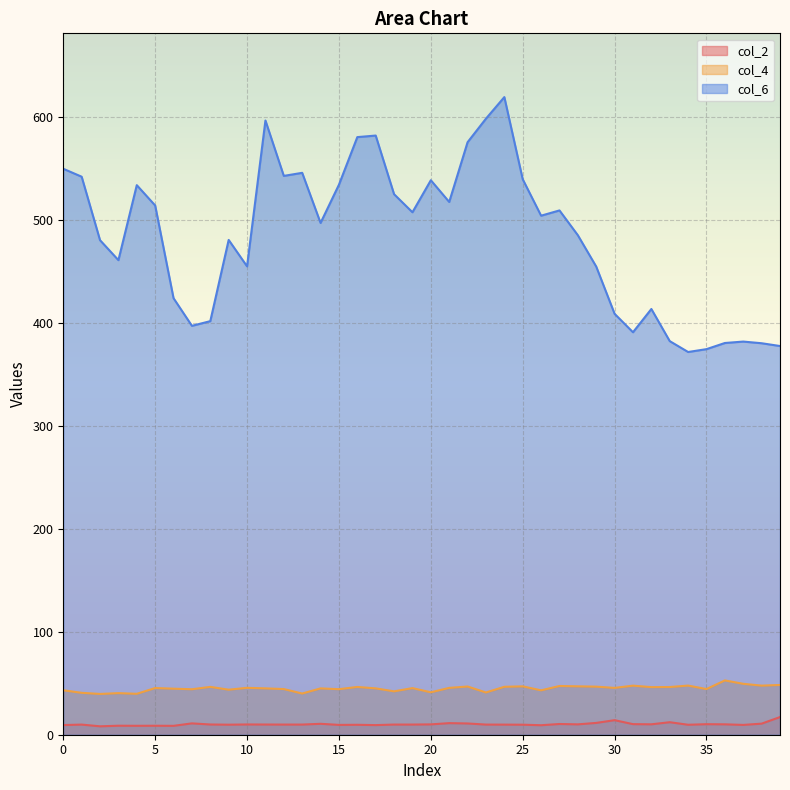

At how many categories does at least one series exceed 20?

40